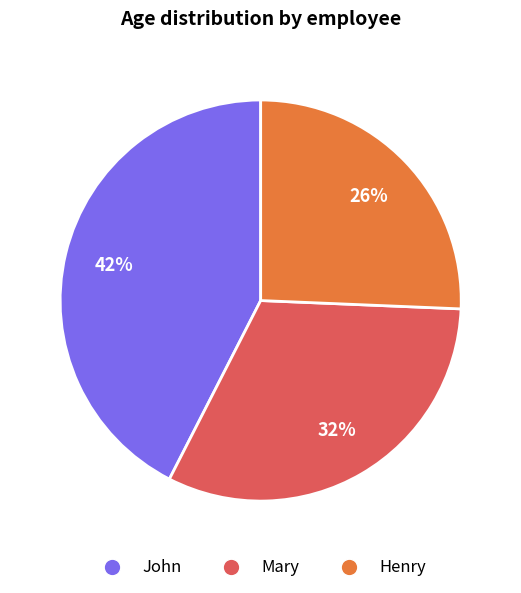

What percentage is the Mary slice, to the nearest percent?

32%